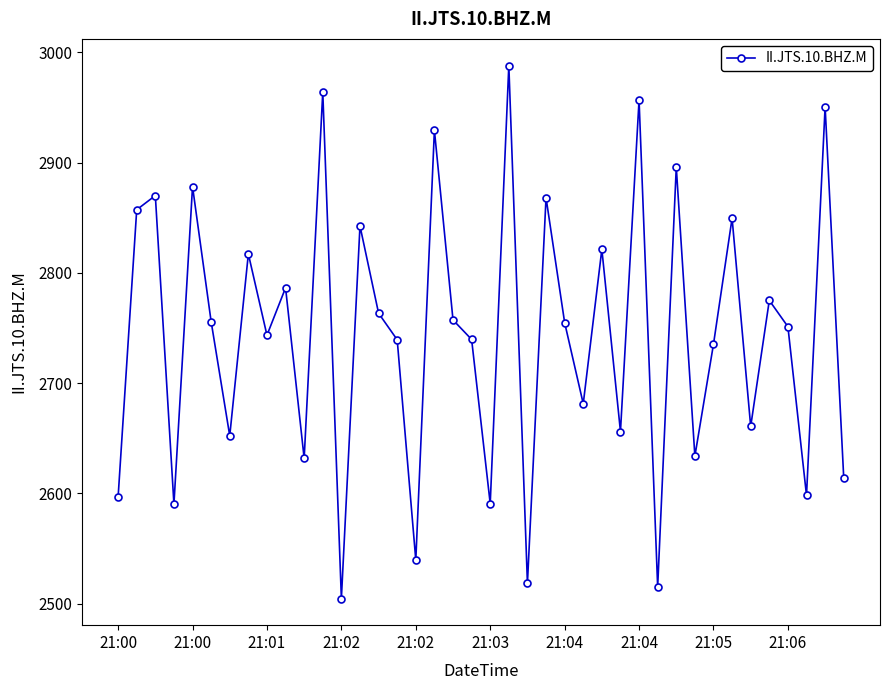

What is the maximum value shown in the chart?

2988.1